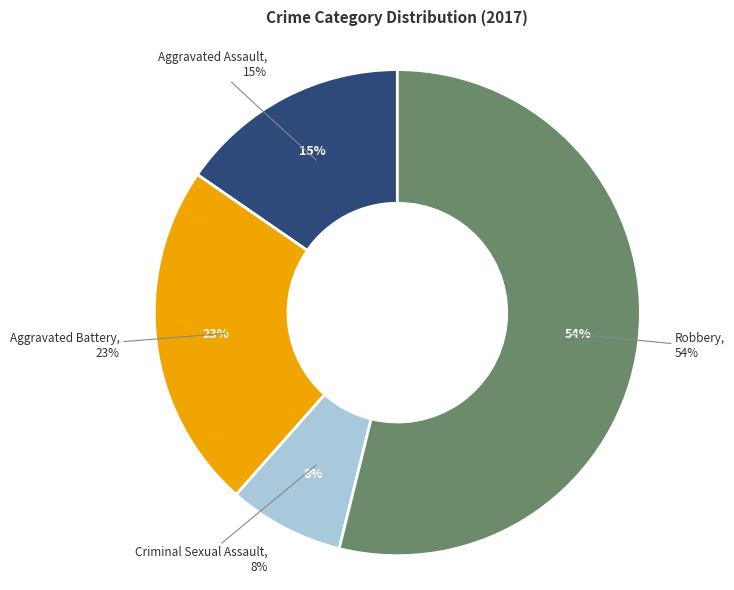

How many segments does this pie chart have?

4